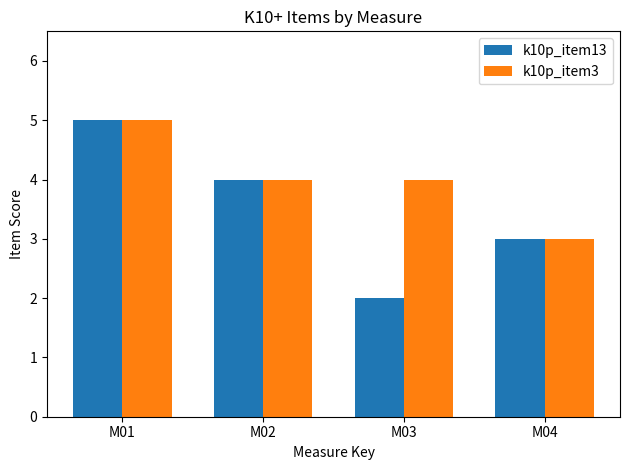

What is the sum of all k10p_item13 values?

14